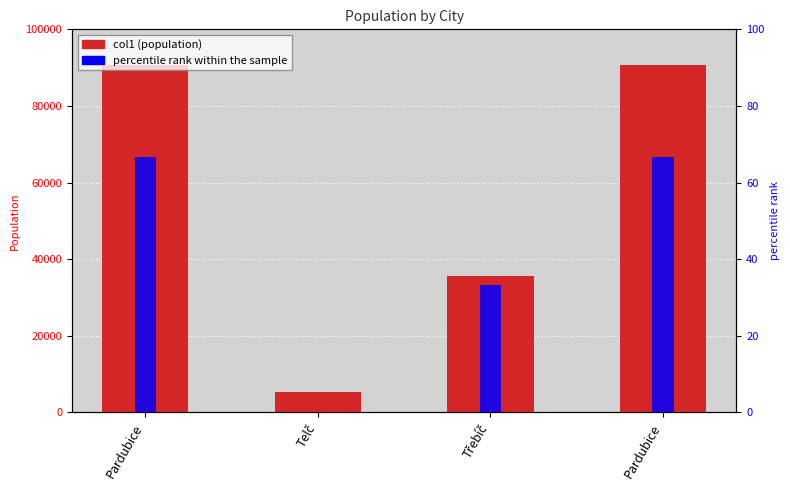

What is the greatest value displayed?

90688.0